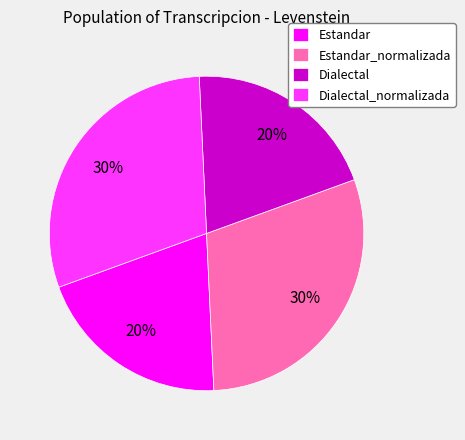

Approximately how many times larger is the value at Estandar_normalizada compared to Dialectal?

1.5